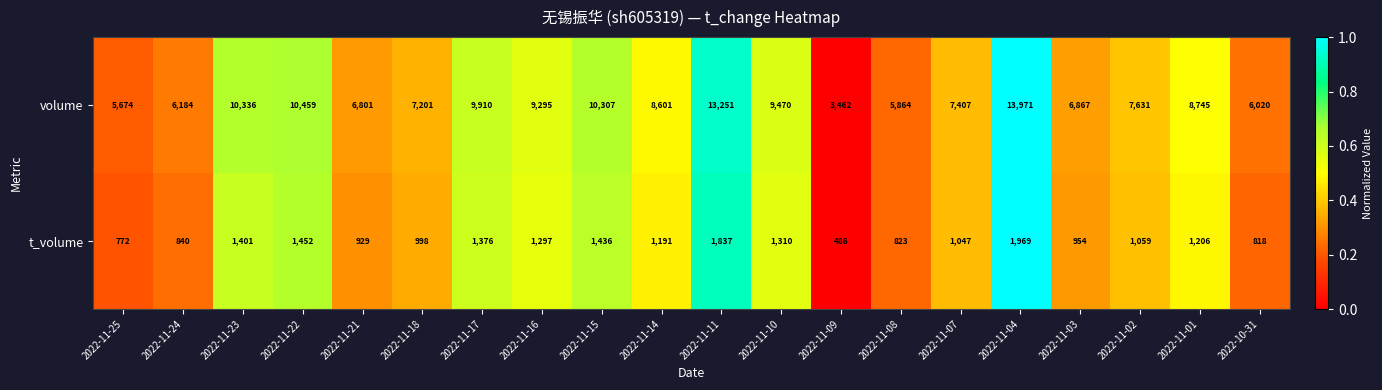

The volume series shows 5864 at 2022-11-08. True or false?

True